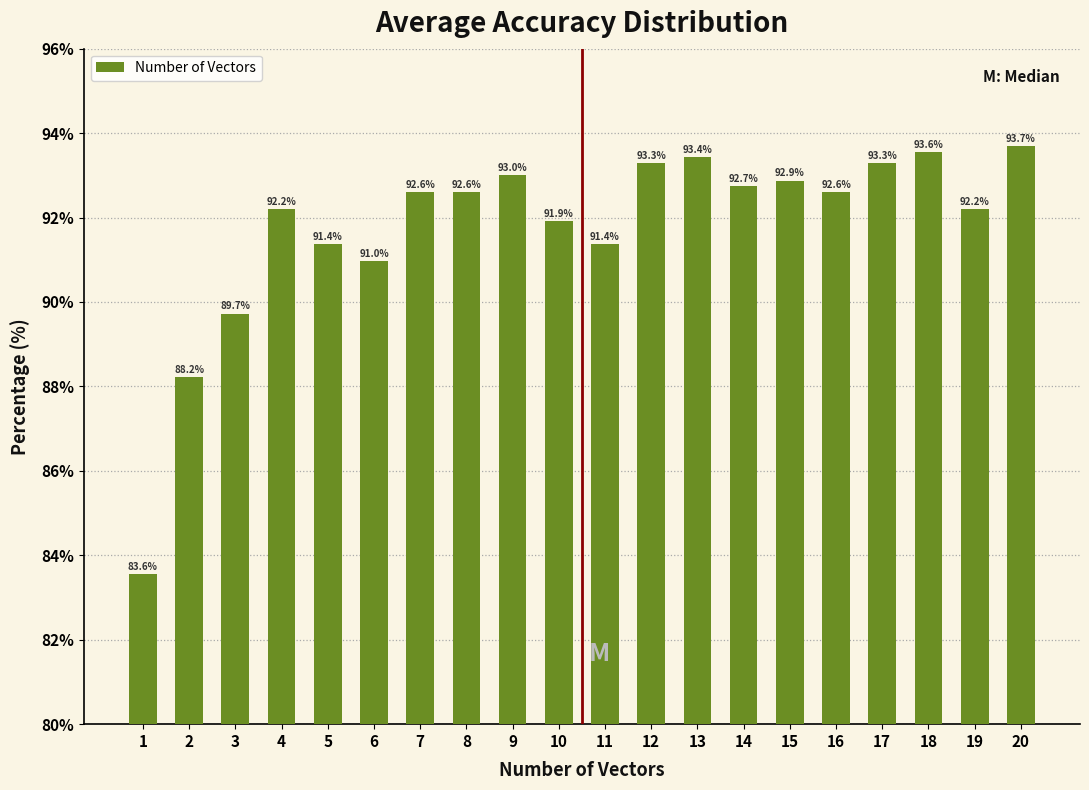

Reading left to right, list all the values displayed in this chart.

83.6	88.2	89.7	92.2	91.4	91.0	92.6	92.6	93.0	91.9	91.4	93.3	93.4	92.7	92.9	92.6	93.3	93.6	92.2	93.7